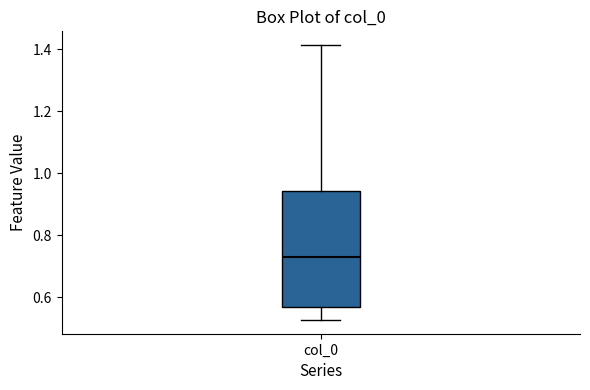

Where does the median line of the box for col_0 sit on the y-axis? The values are not printed on the chart, so give them approximately, as read against the axis.

0.74